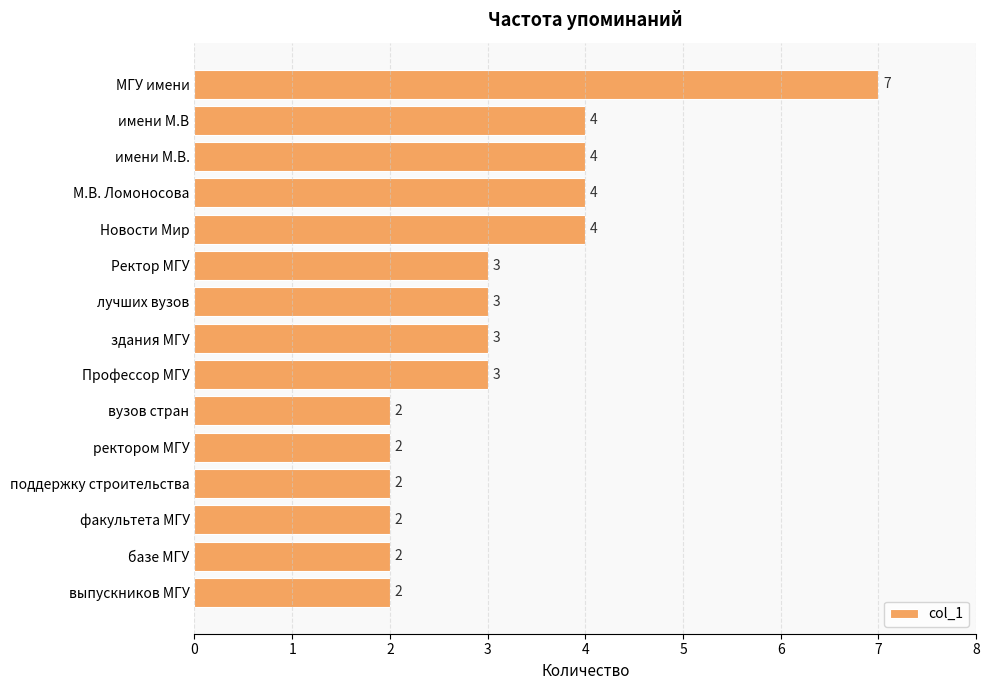

How many data points does each series have?

15